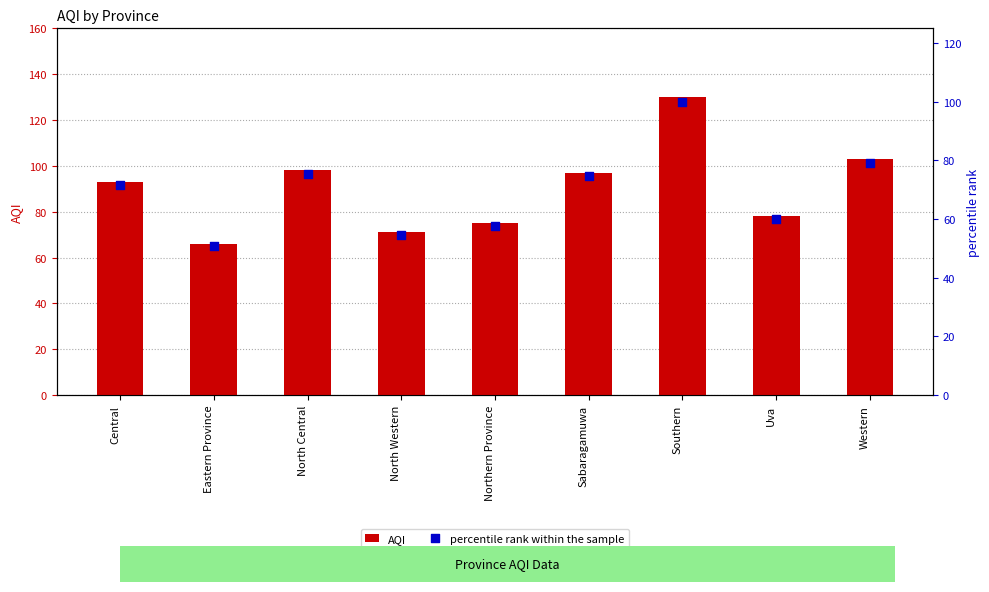

Which series has the largest total across all categories?

AQI